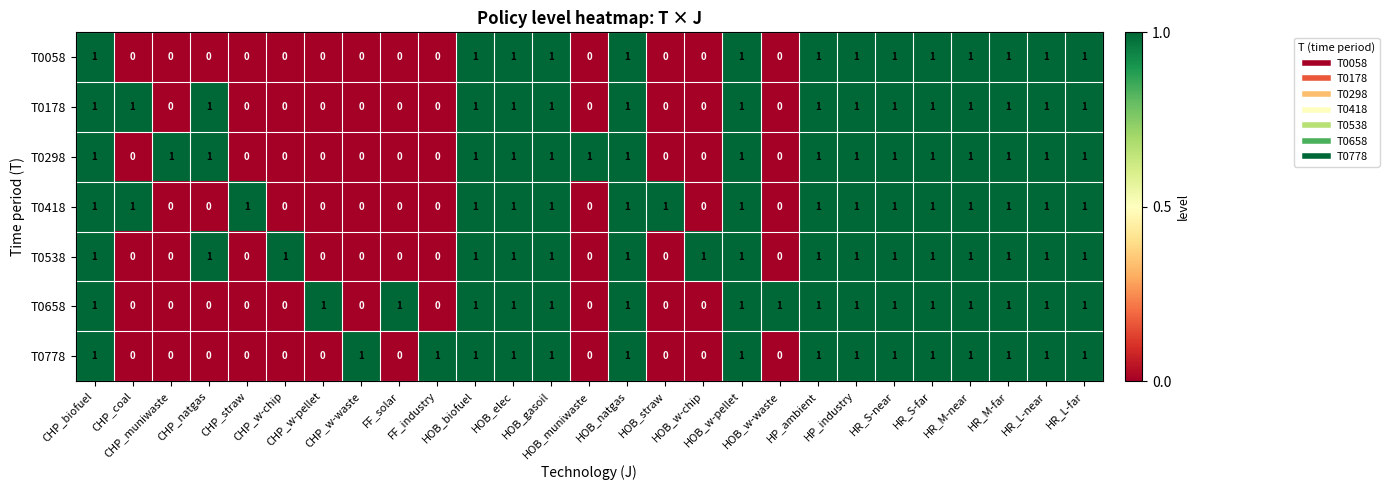

What is the maximum value shown in the chart?

1